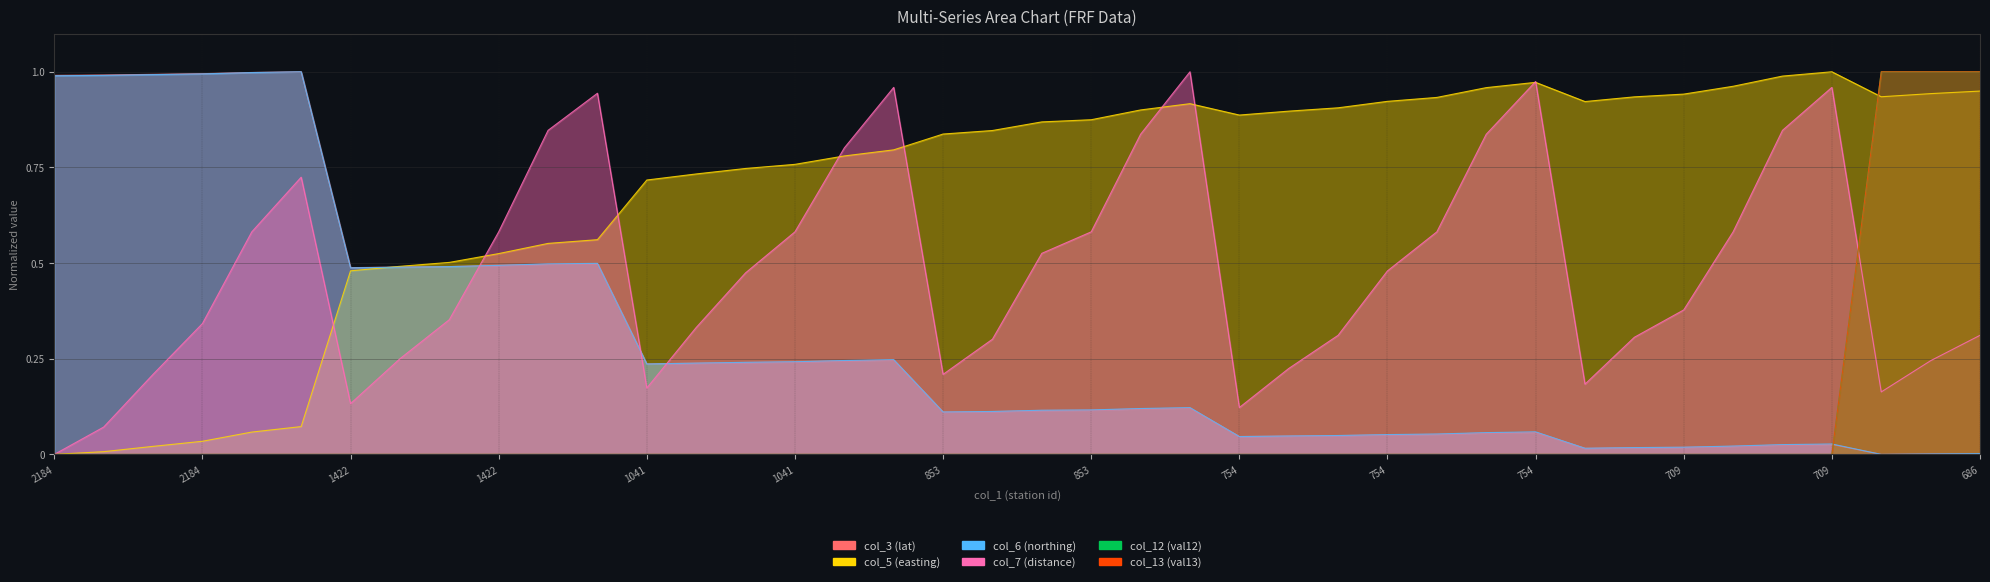

Reading left to right, list all the values displayed in this chart.

col_3: 1.0	1.0	1.0	1.0	1.0	1.0	0.5	0.5	0.5	0.5	0.5	0.5	0.2	0.2	0.2	0.2	0.2	0.2	0.1	0.1	0.1	0.1	0.1	0.1	0.0	0.0	0.0	0.1	0.1	0.1	0.1	0.0	0.0	0.0	0.0	0.0	0.0	0.0	0.0	0.0
col_5: 0.0	0.0	0.0	0.0	0.1	0.1	0.5	0.5	0.5	0.5	0.6	0.6	0.7	0.7	0.7	0.8	0.8	0.8	0.8	0.8	0.9	0.9	0.9	0.9	0.9	0.9	0.9	0.9	0.9	1.0	1.0	0.9	0.9	0.9	1.0	1.0	1.0	0.9	0.9	0.9
col_6: 1.0	1.0	1.0	1.0	1.0	1.0	0.5	0.5	0.5	0.5	0.5	0.5	0.2	0.2	0.2	0.2	0.2	0.2	0.1	0.1	0.1	0.1	0.1	0.1	0.0	0.0	0.0	0.1	0.1	0.1	0.1	0.0	0.0	0.0	0.0	0.0	0.0	0.0	0.0	0.0
col_7: 0.0	0.1	0.2	0.3	0.6	0.7	0.1	0.2	0.4	0.6	0.8	0.9	0.2	0.3	0.5	0.6	0.8	1.0	0.2	0.3	0.5	0.6	0.8	1.0	0.1	0.2	0.3	0.5	0.6	0.8	1.0	0.2	0.3	0.4	0.6	0.8	1.0	0.2	0.2	0.3
col_12: 0.0	0.0	0.0	0.0	0.0	0.0	0.0	0.0	0.0	0.0	0.0	0.0	0.0	0.0	0.0	0.0	0.0	0.0	0.0	0.0	0.0	0.0	0.0	0.0	0.0	0.0	0.0	0.0	0.0	0.0	0.0	0.0	0.0	0.0	0.0	0.0	0.0	1.0	1.0	1.0
col_13: 0.0	0.0	0.0	0.0	0.0	0.0	0.0	0.0	0.0	0.0	0.0	0.0	0.0	0.0	0.0	0.0	0.0	0.0	0.0	0.0	0.0	0.0	0.0	0.0	0.0	0.0	0.0	0.0	0.0	0.0	0.0	0.0	0.0	0.0	0.0	0.0	0.0	1.0	1.0	1.0